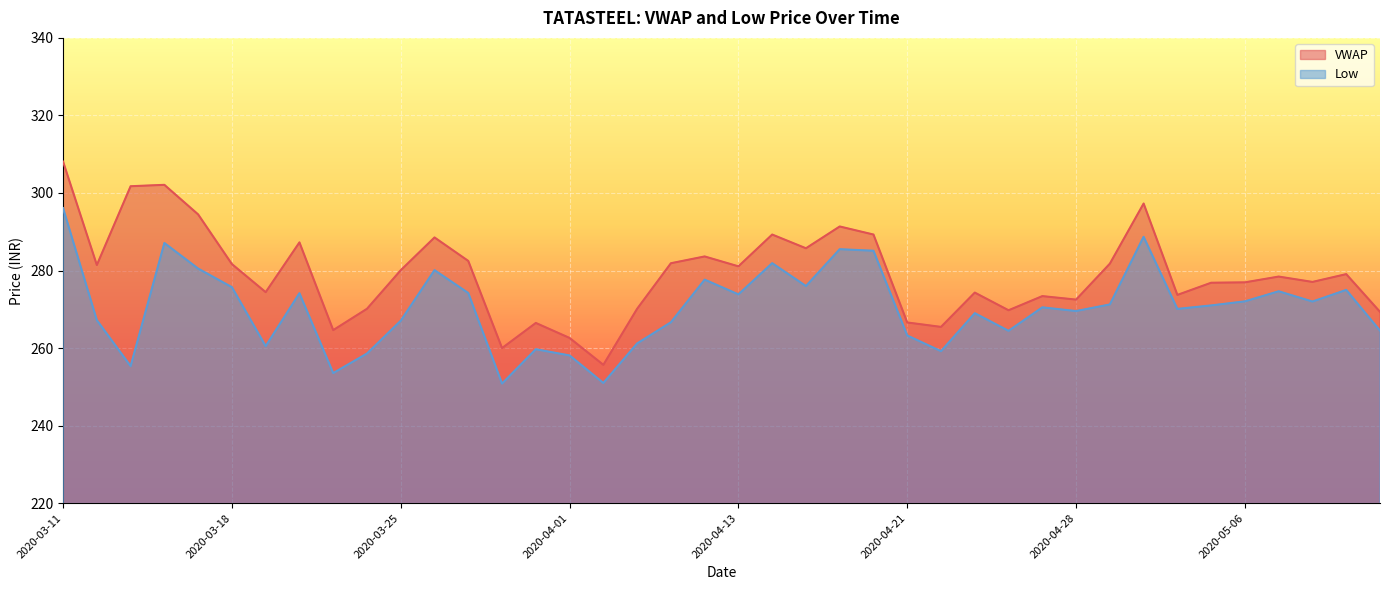

What are all the series names shown in the legend?

VWAP, Low